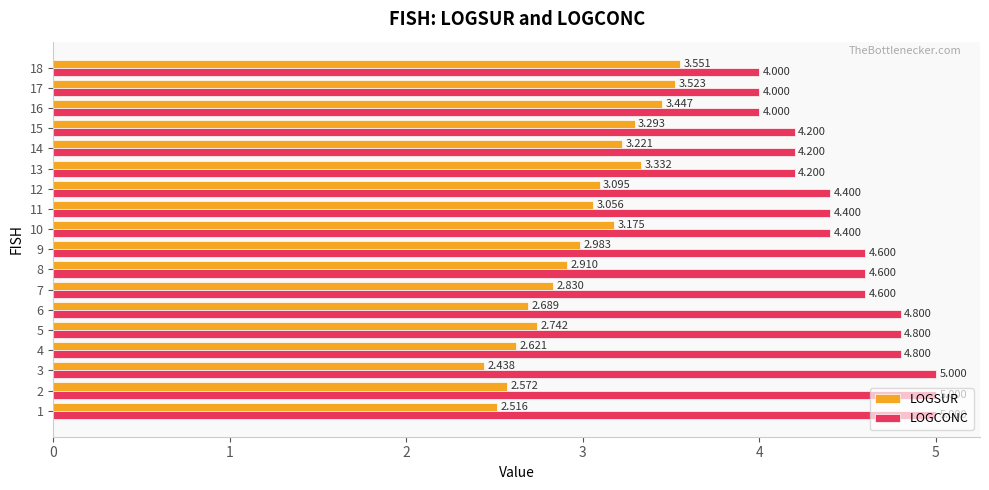

What is the total value across all series at 14?

7.4